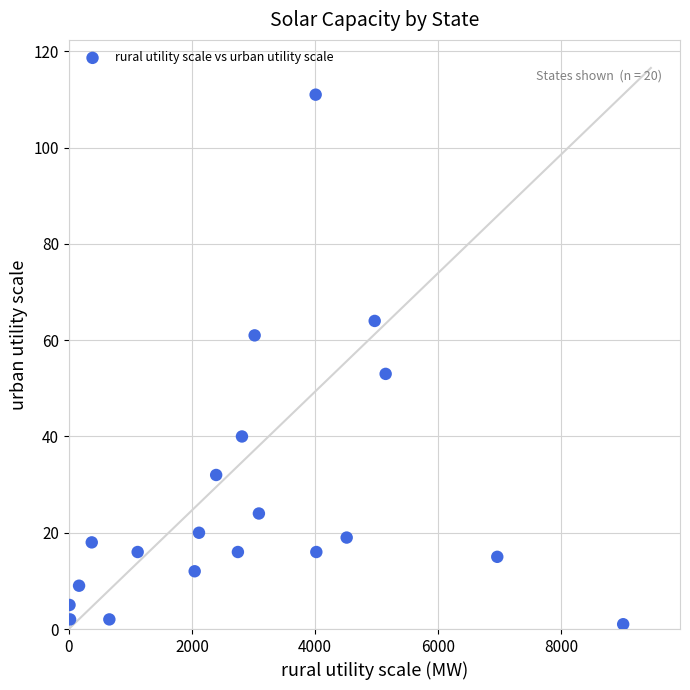

What Y value in the scatter plot is closest to 56?

53